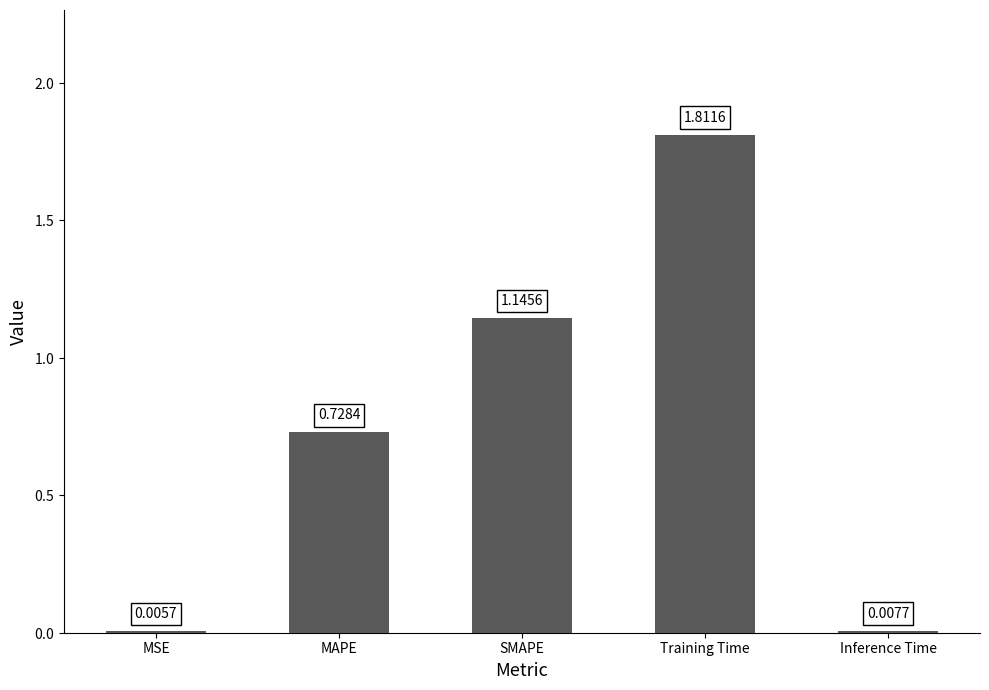

At which label is the value closest to 0?

MSE